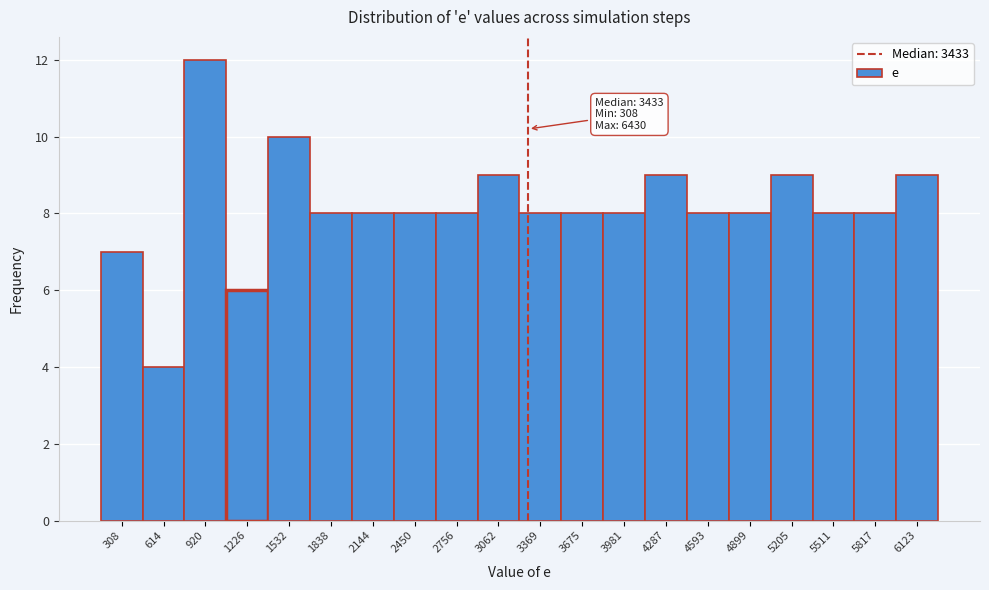

Reading left to right, list all the values displayed in this chart.

7	4	12	6	10	8	8	8	8	9	8	8	8	9	8	8	9	8	8	9